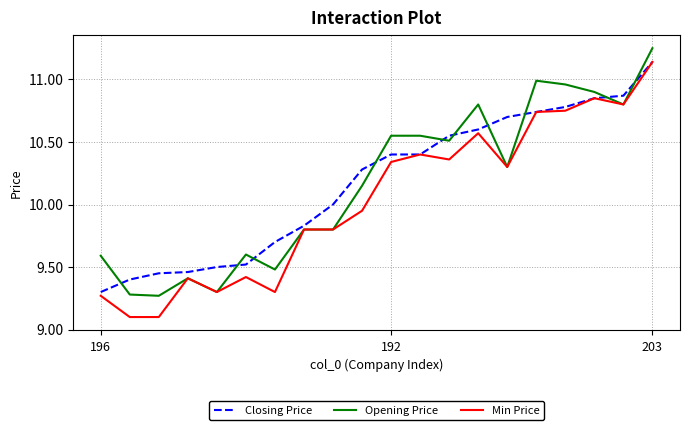

What is the smallest value displayed?

9.1